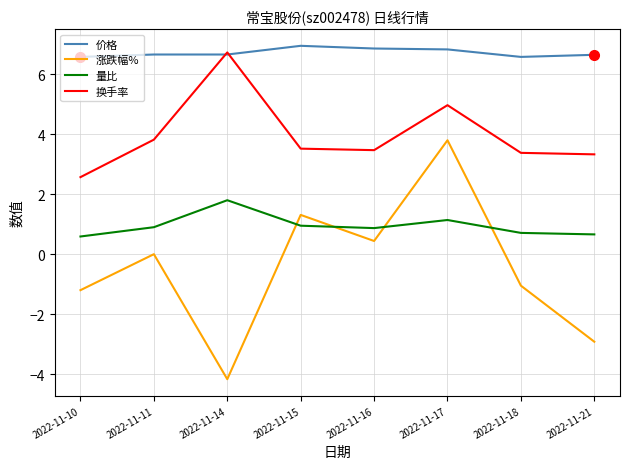

What is the difference between the maximum and minimum values in the 涨跌幅% series?

8.0